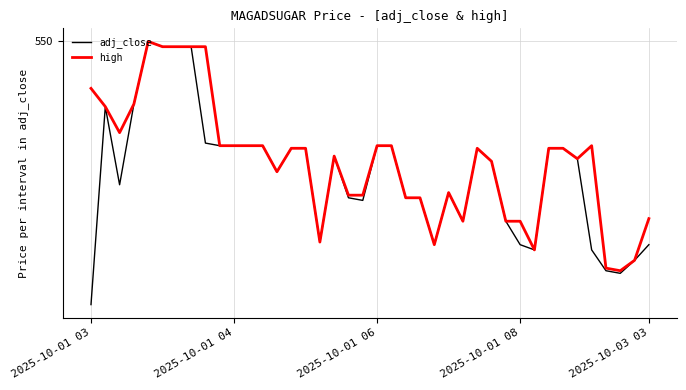

Does the chart have visible grid lines?

Yes